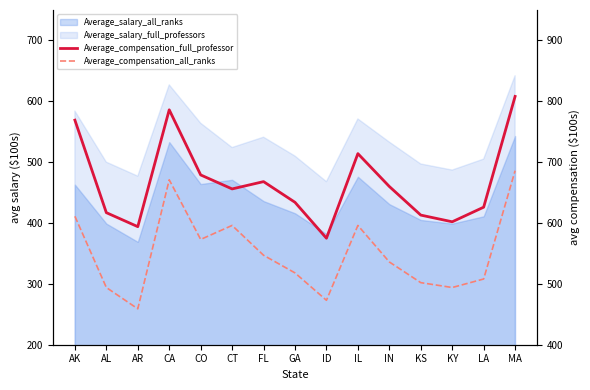

What is the sum of the Average_compensation_full_professor values at ID and IL?

1289